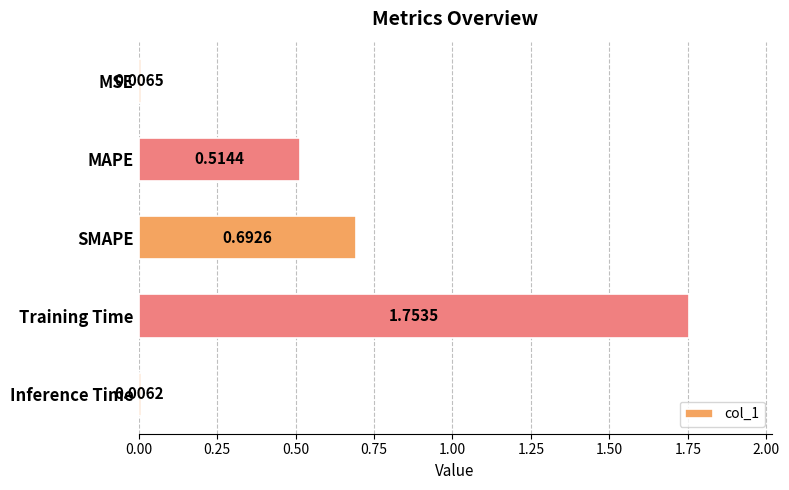

Does the chart contain any negative values?

No